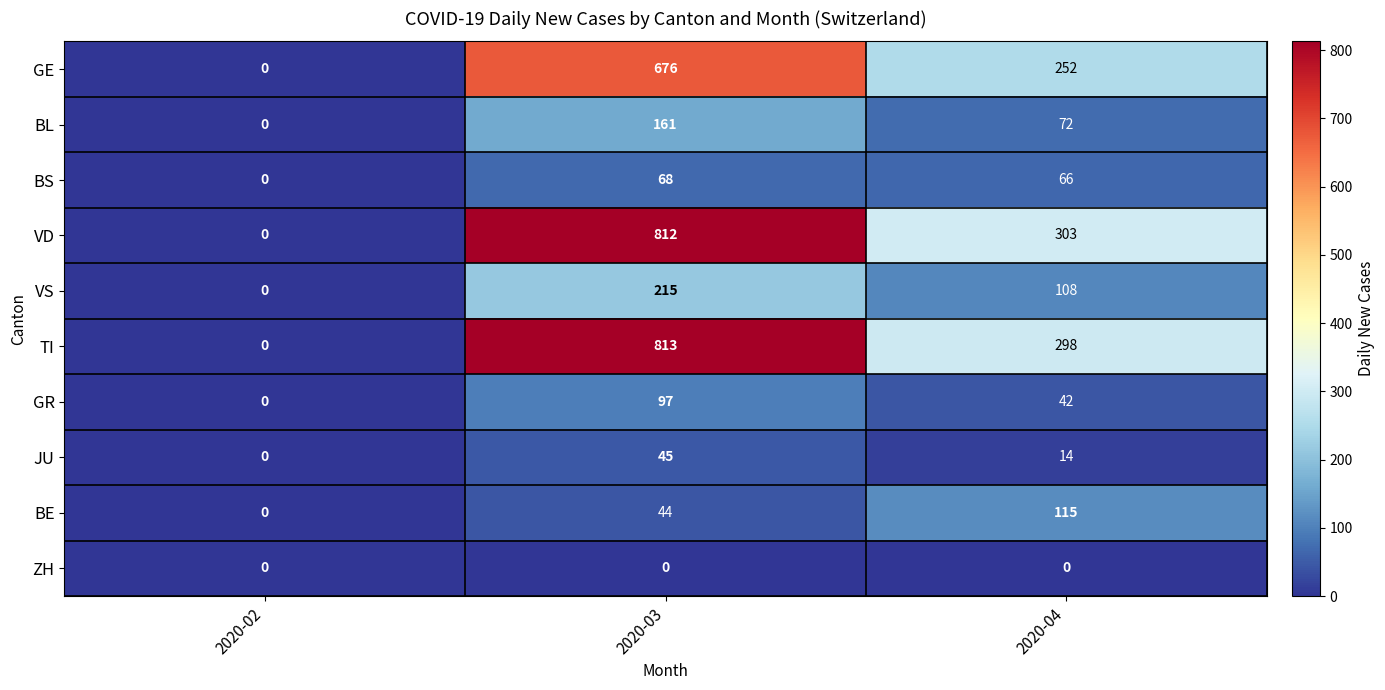

Reading left to right, what are all the values shown in this chart?

GE: 2020-02=0	2020-03=676	2020-04=252
BL: 2020-02=0	2020-03=161	2020-04=72
BS: 2020-02=0	2020-03=68	2020-04=66
VD: 2020-02=0	2020-03=812	2020-04=303
VS: 2020-02=0	2020-03=215	2020-04=108
TI: 2020-02=0	2020-03=813	2020-04=298
GR: 2020-02=0	2020-03=97	2020-04=42
JU: 2020-02=0	2020-03=45	2020-04=14
BE: 2020-02=0	2020-03=44	2020-04=115
ZH: 2020-02=0	2020-03=0	2020-04=0